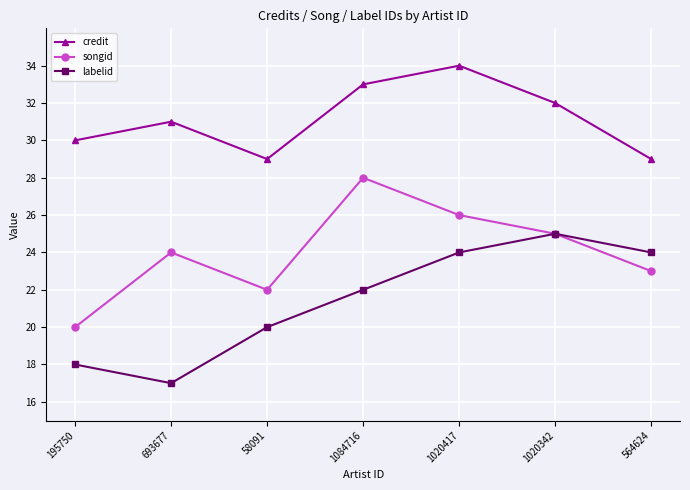

Reading left to right, extract all data points from this chart.

credit: 30	31	29	33	34	32	29
songid: 20	24	22	28	26	25	23
labelid: 18	17	20	22	24	25	24